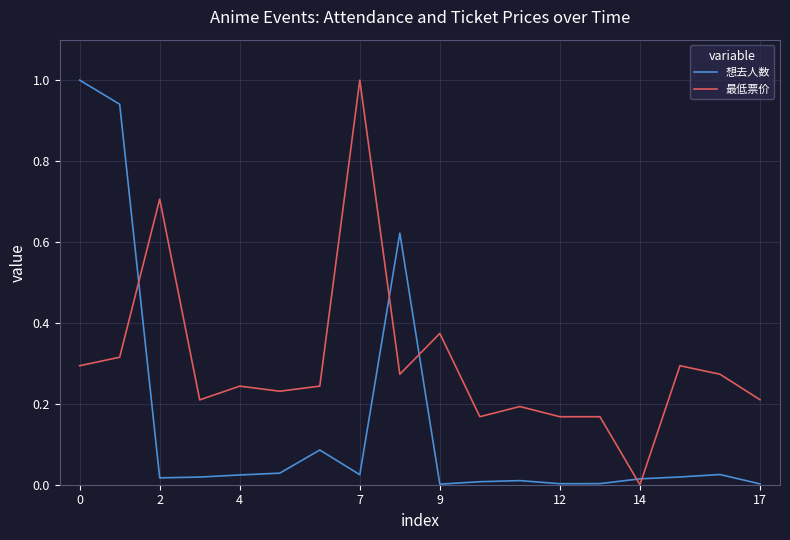

What is the difference between the maximum and second lowest values in the 想去人数 series?

1.0